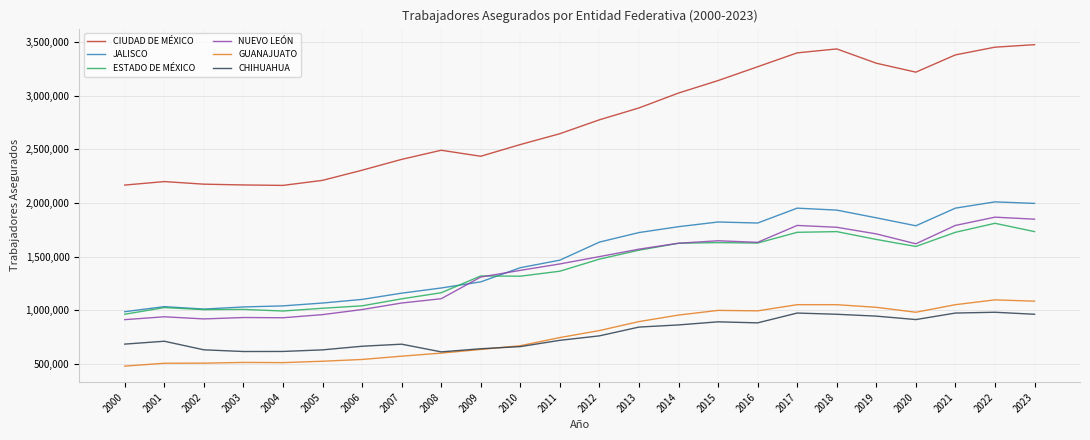

Which category has the lowest value in the ESTADO DE MÉXICO series?

2000